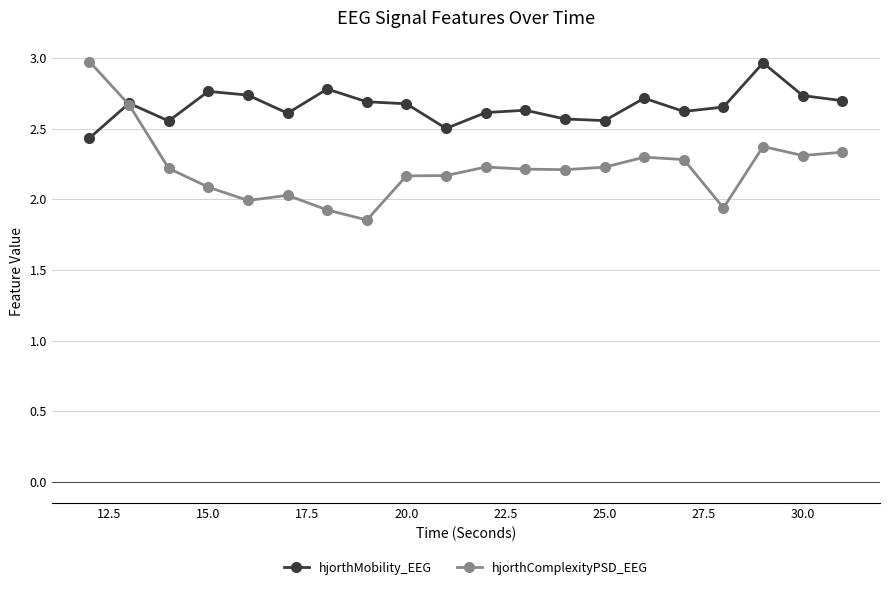

List the series in order of their overall mean, lowest first.

hjorthComplexityPSD_EEG, hjorthMobility_EEG